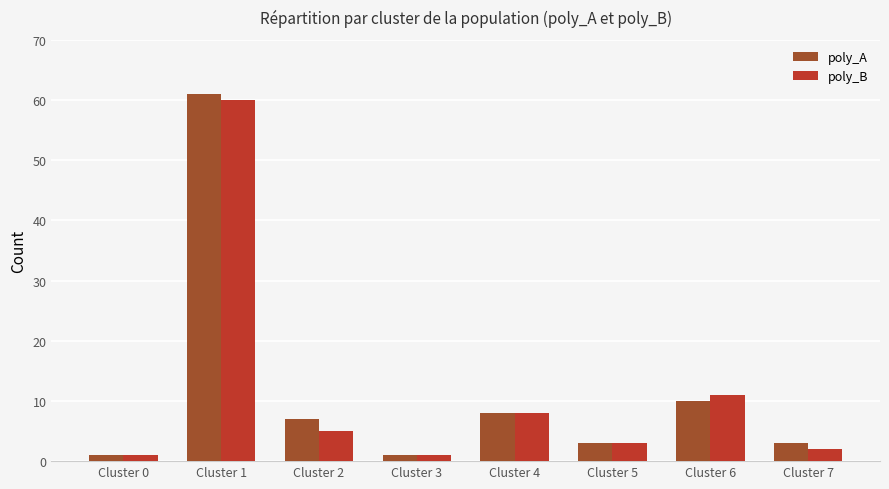

What is the total value across all series at Cluster 6?

21